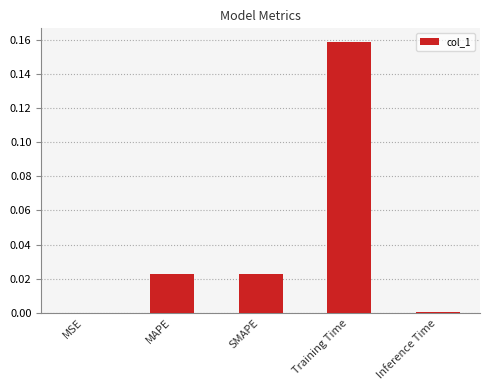

Are the bars grouped side by side (vs. stacked)?

No